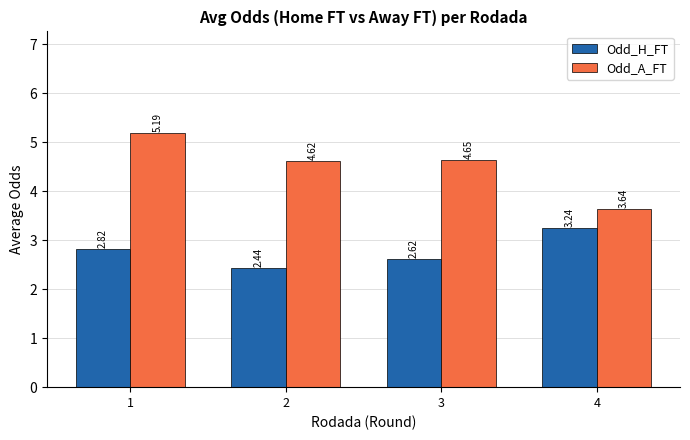

List the series in order of their peak value, highest first.

Odd_A_FT, Odd_H_FT